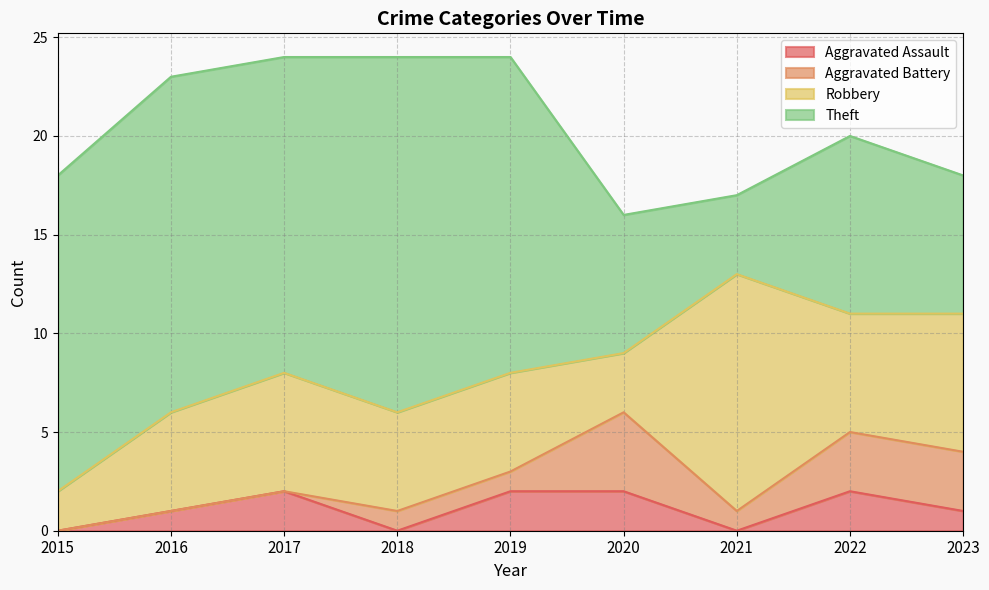

Where does the Aggravated Assault series first go above 1?

2017